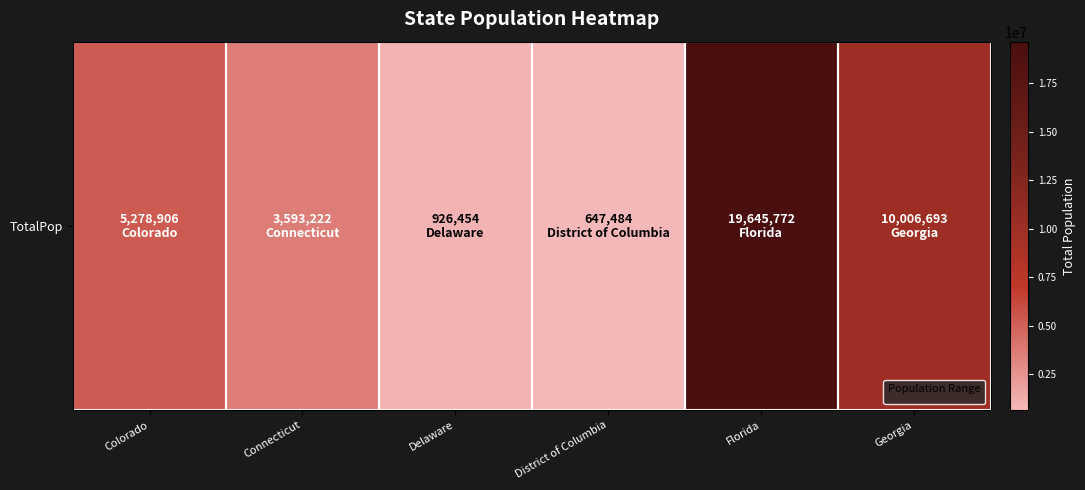

What is the change in value from Delaware to Florida?

+18719318